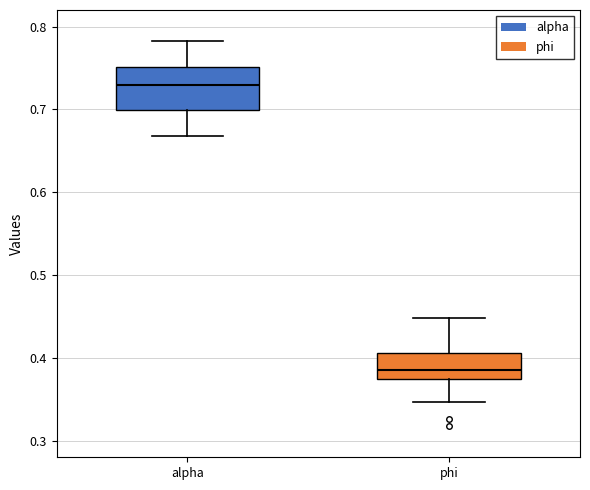

Reading left to right, read every box against the y-axis: the position of its median line, the range the box covers, and the ends of its whiskers. The values are not printed on the chart, so give them approximately, as read against the axis.

alpha: median 0.73, box 0.70 to 0.75, whiskers 0.67 to 0.78
phi: median 0.39, box 0.37 to 0.41, whiskers 0.35 to 0.45